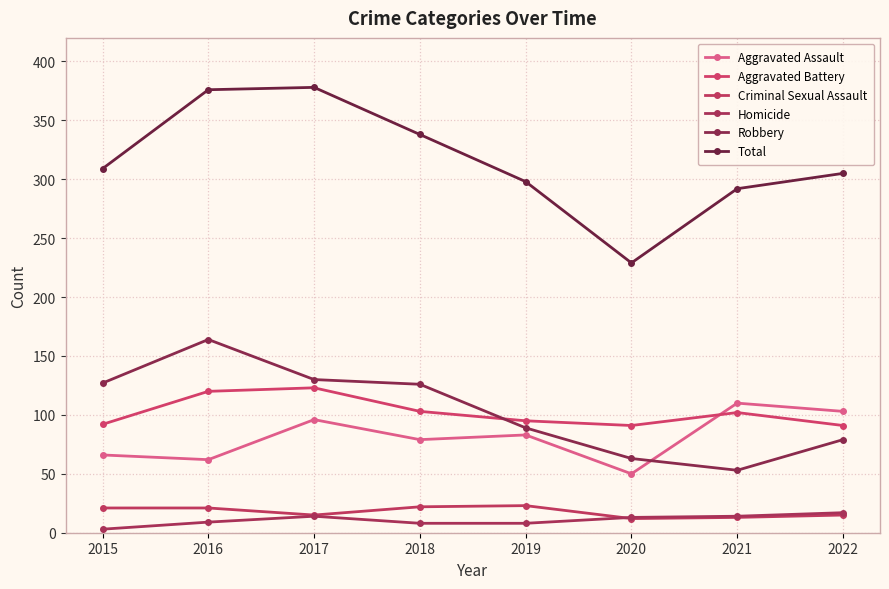

Count the number of data series in this chart.

6